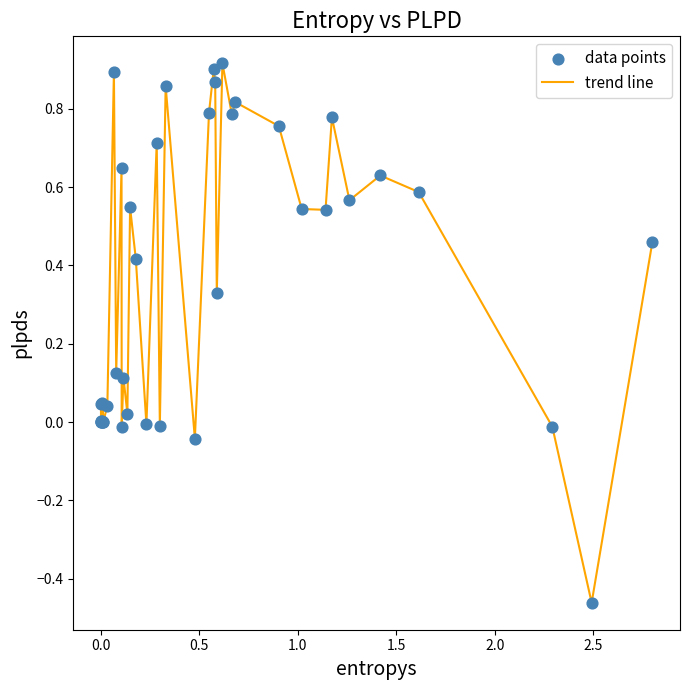

What is the difference between the maximum and minimum values?

1.4